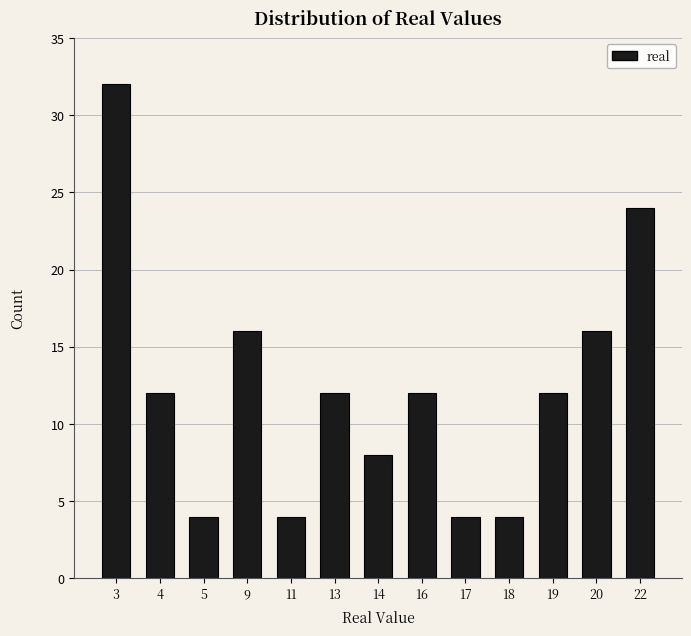

Reading left to right, extract all data points from this chart.

3=32	4=12	5=4	9=16	11=4	13=12	14=8	16=12	17=4	18=4	19=12	20=16	22=24